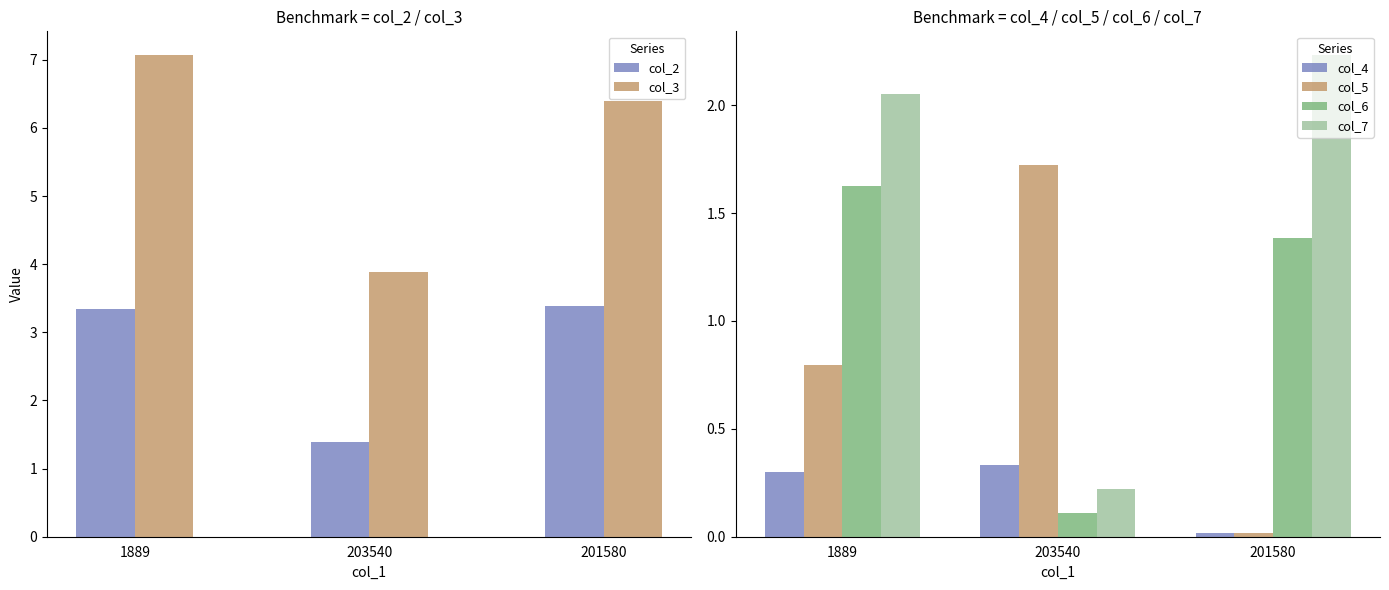

What is the sum of the col_3 values at 1889 and 203540?

11.0